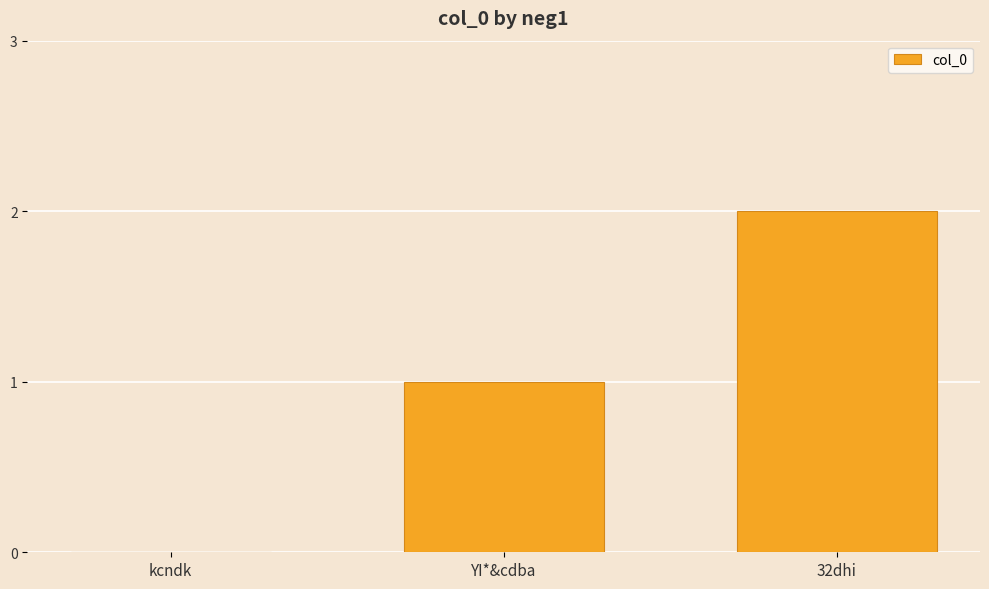

What is the difference between the values at 32dhi and YI*&cdba?

1